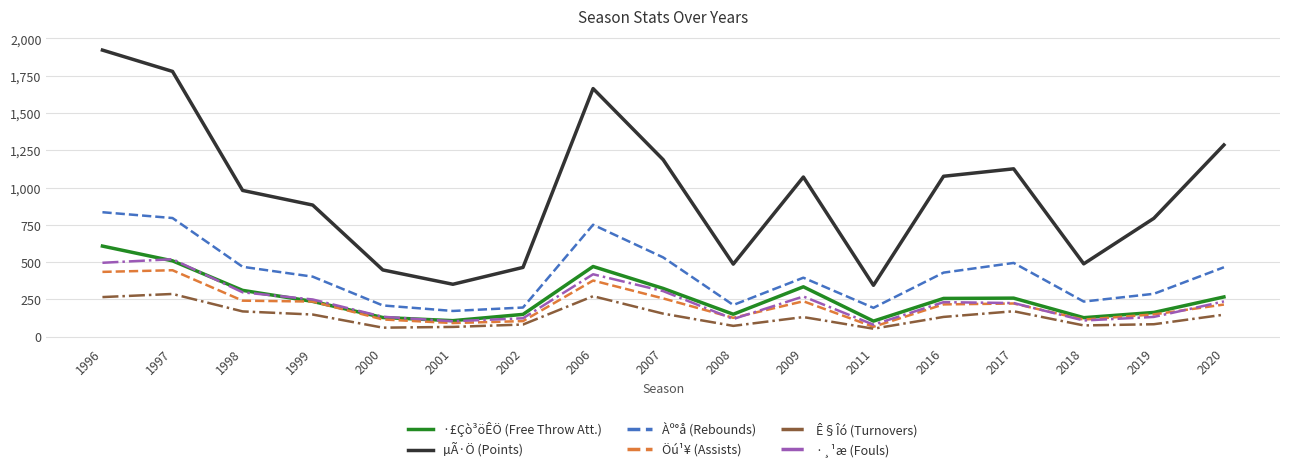

Which series changed the most between 1998 and 2019?

µÃ·Ö (Points)